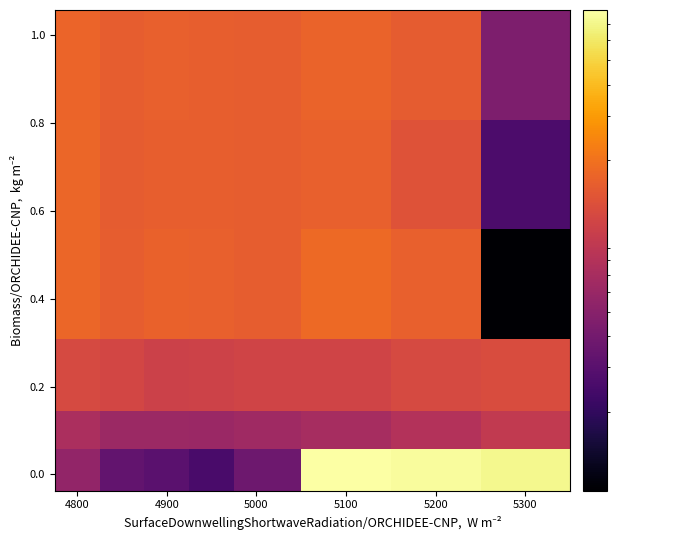

How many data points does each series have?

8